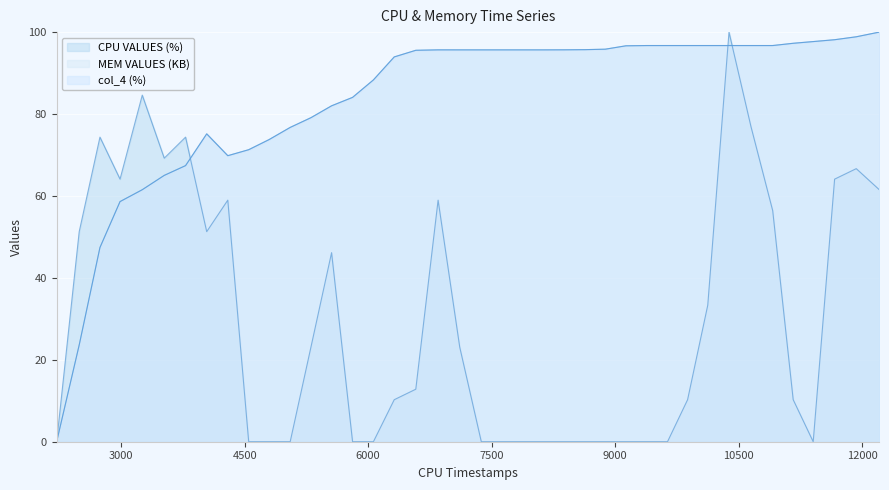

Which series has the widest spread of values?

CPU VALUES (%)